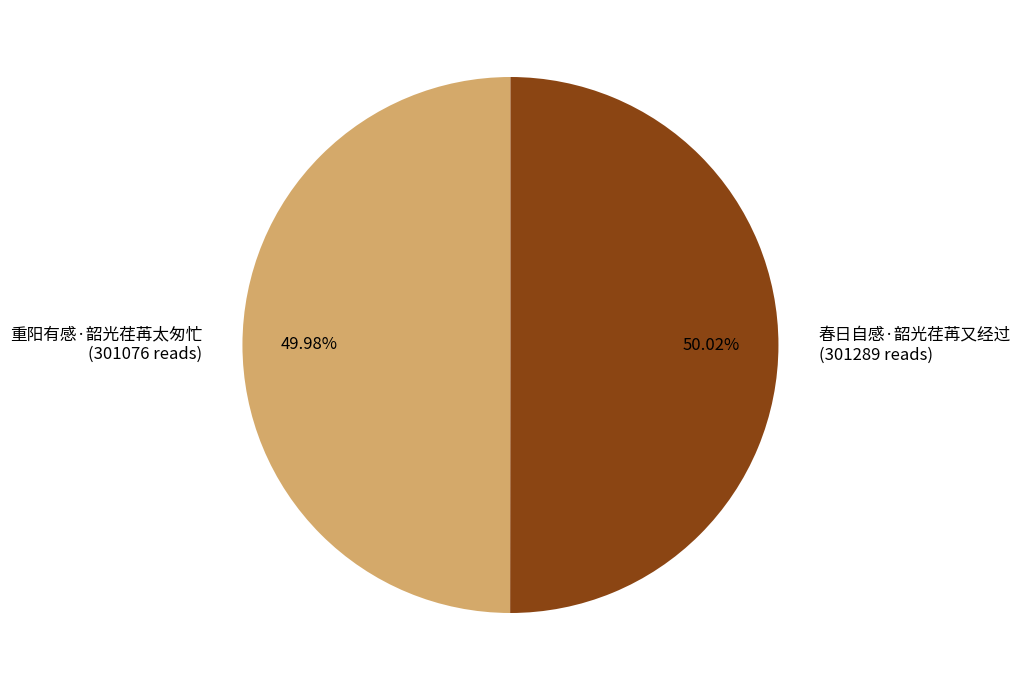

Is the sum of 重阳有感·韶光荏苒太匆忙 and 春日自感·韶光荏苒又经过 greater than half?

Yes